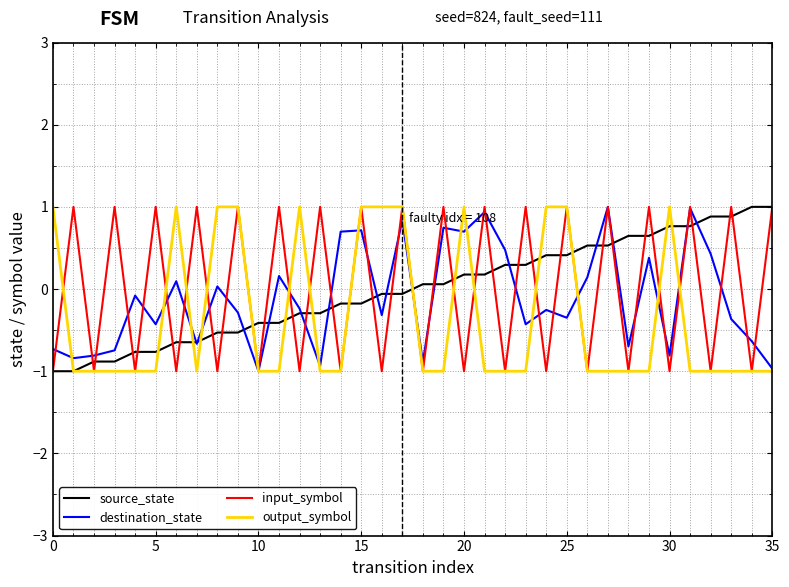

How many positive values does the input_symbol series have?

18